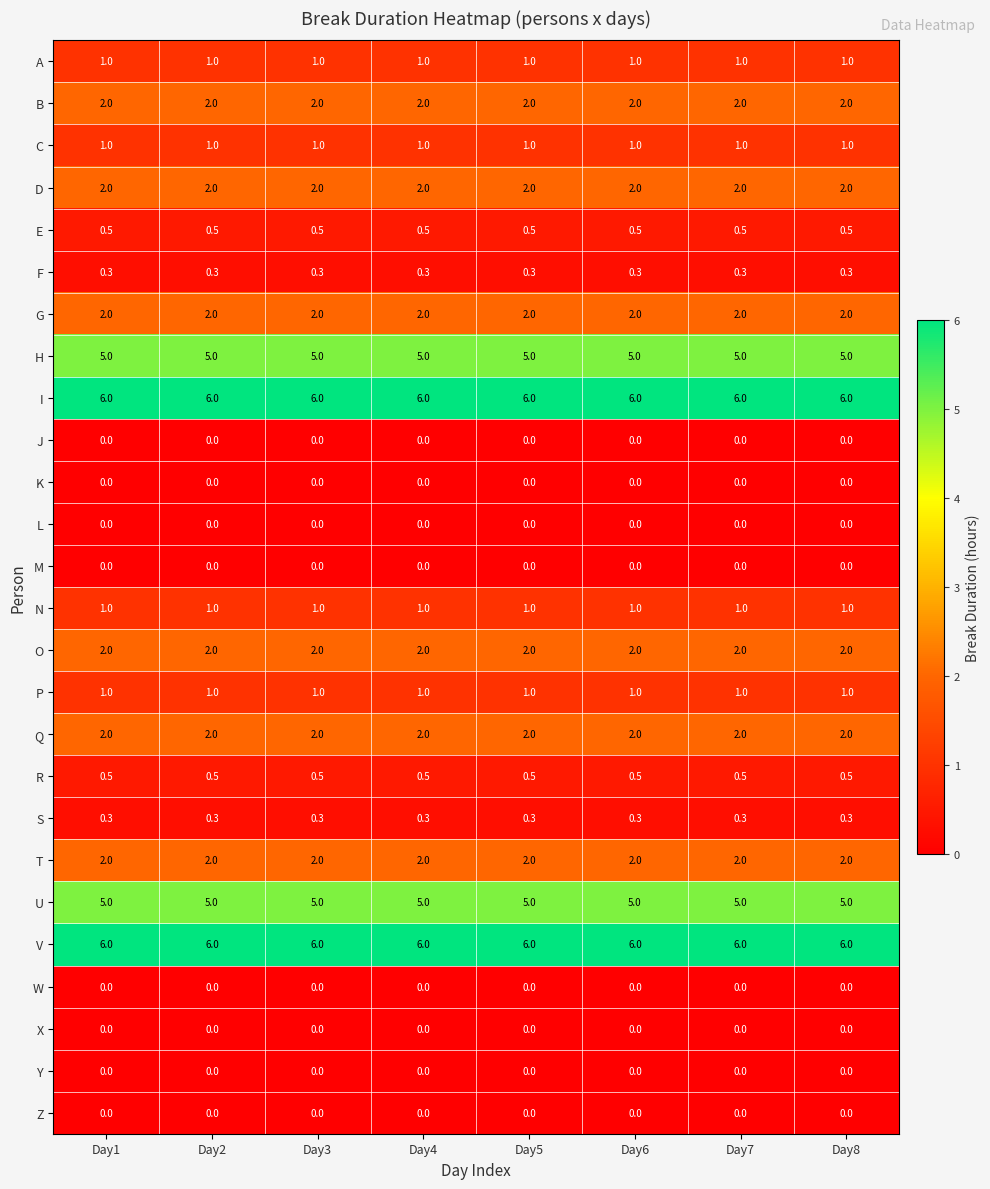

Count the number of data series in this chart.

26